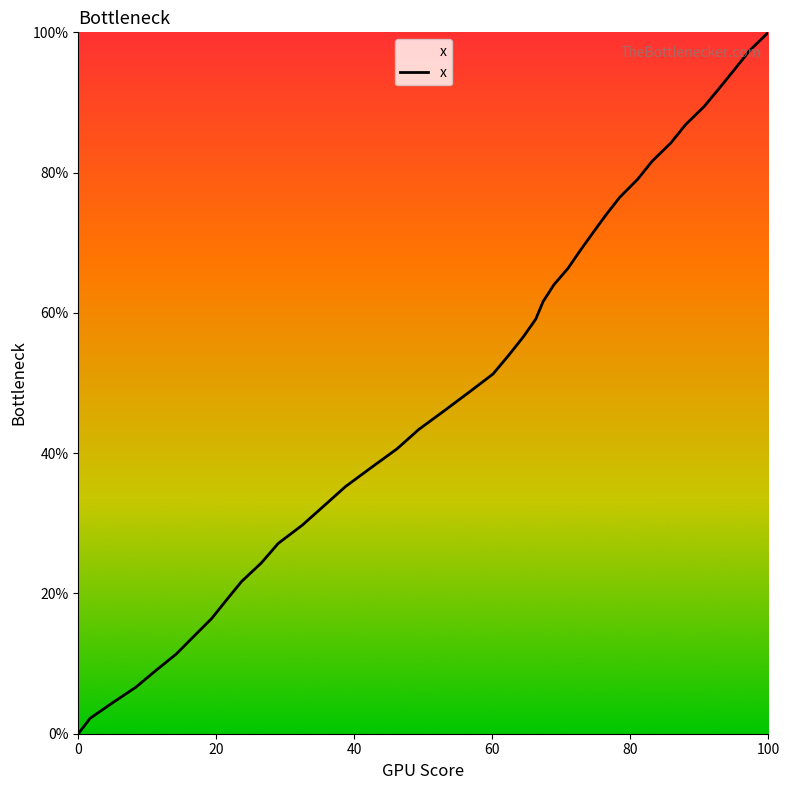

True or false: the data shows 100.0 at 100.

True